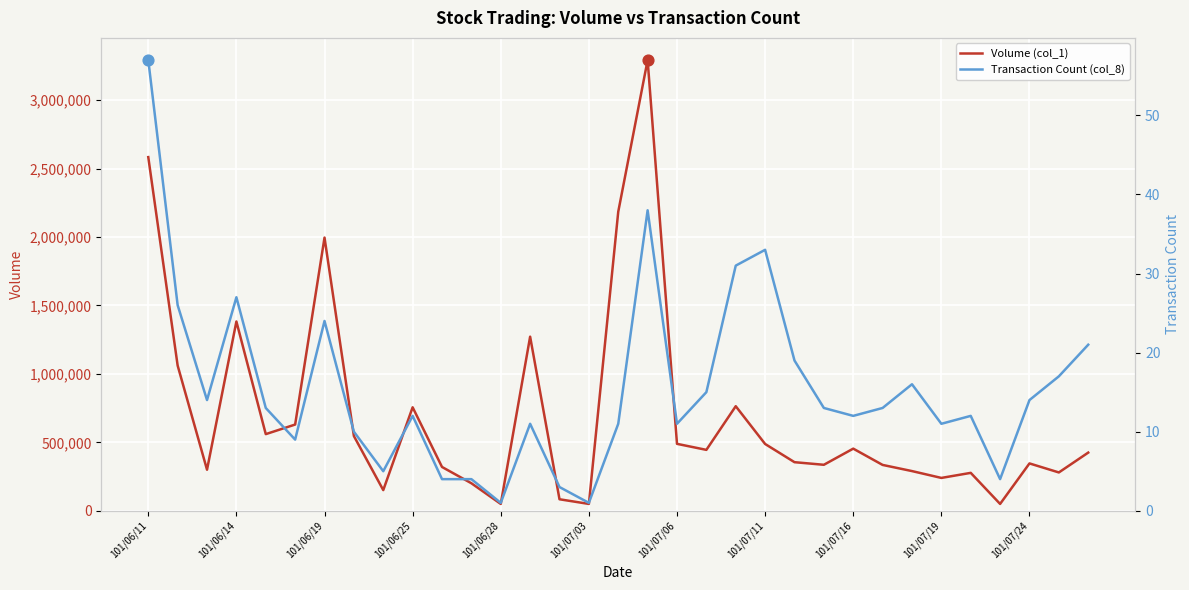

Which series has the largest total across all categories?

Volume (col_1)